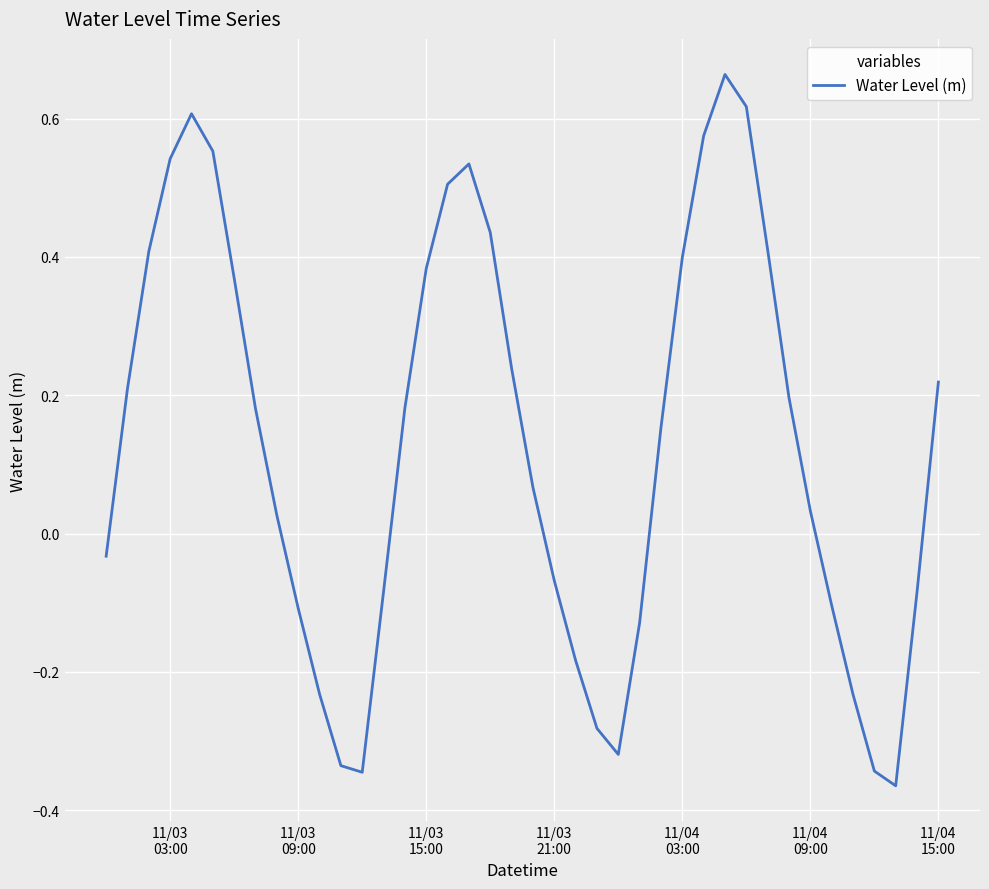

What is the difference between the maximum and minimum values?

1.0